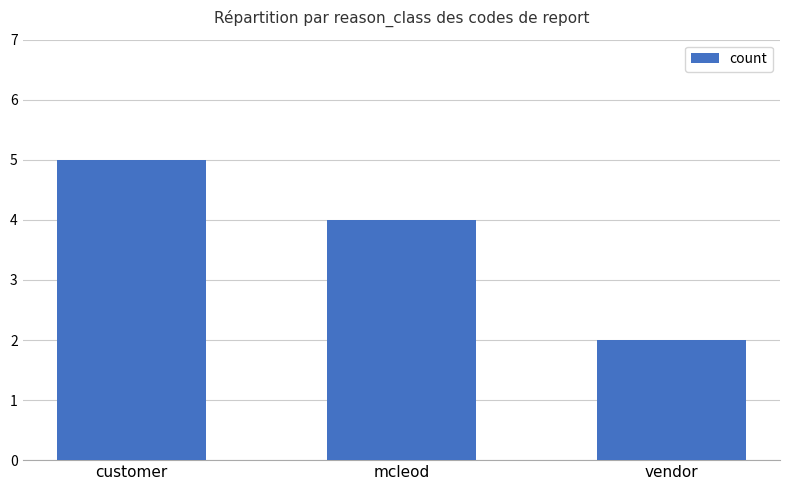

Are the bars horizontal?

No